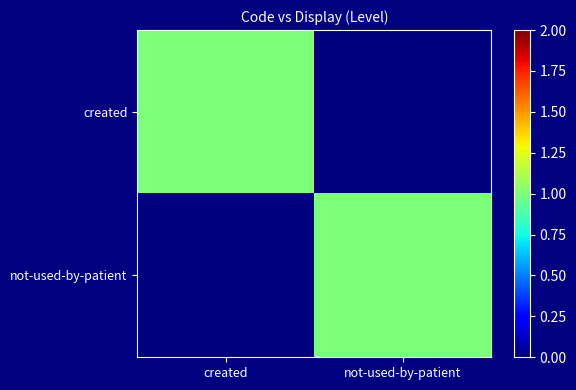

At how many categories does at least one series exceed 0?

2